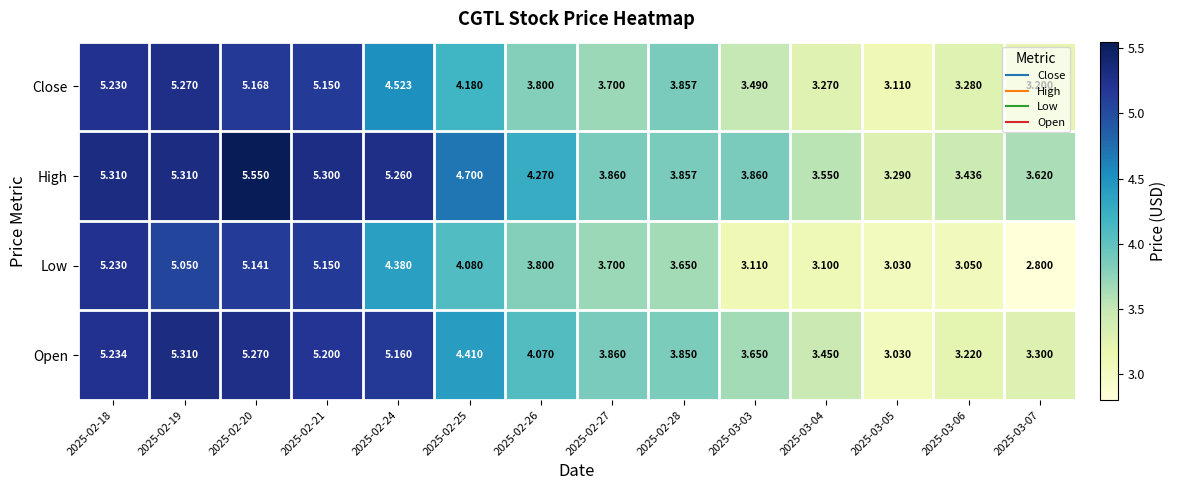

Which series has the largest total across all categories?

High